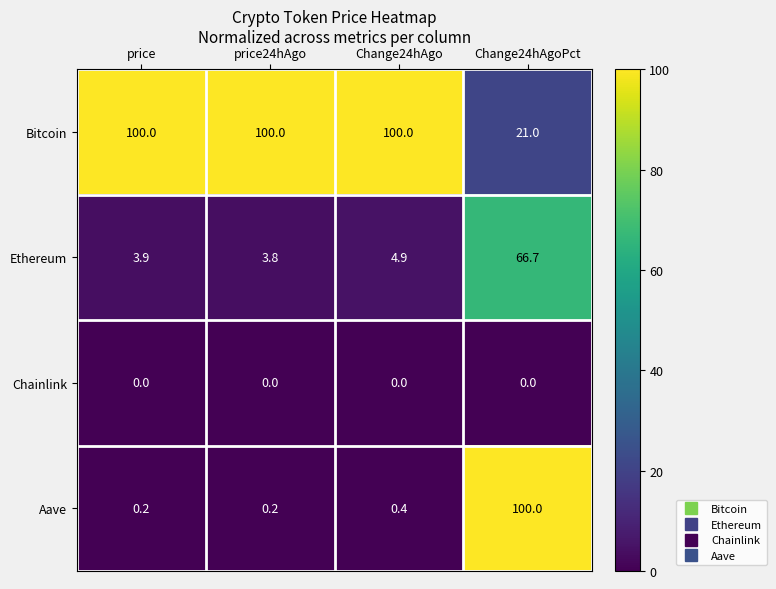

Which series has the widest spread of values?

Aave